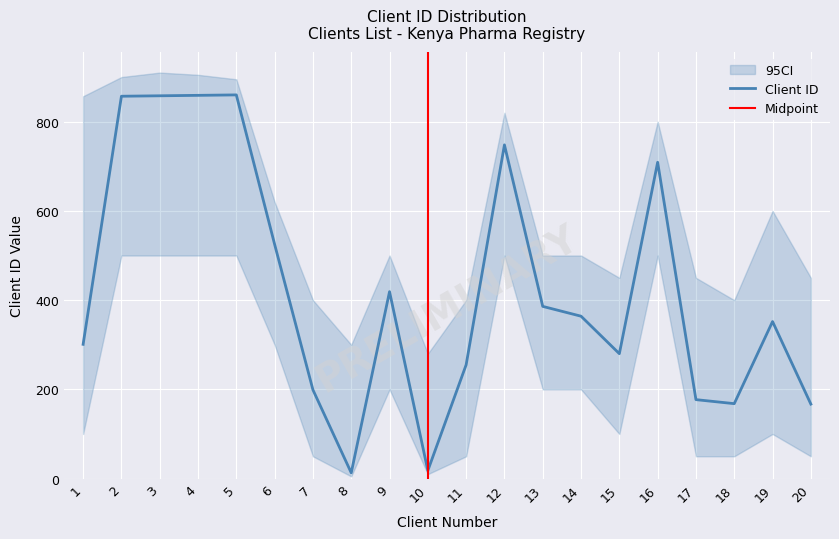

Rank the categories by value from lowest to highest.

8, 10, 20, 18, 17, 7, 11, 15, 1, 19, 14, 13, 9, 6, 16, 12, 2, 3, 4, 5